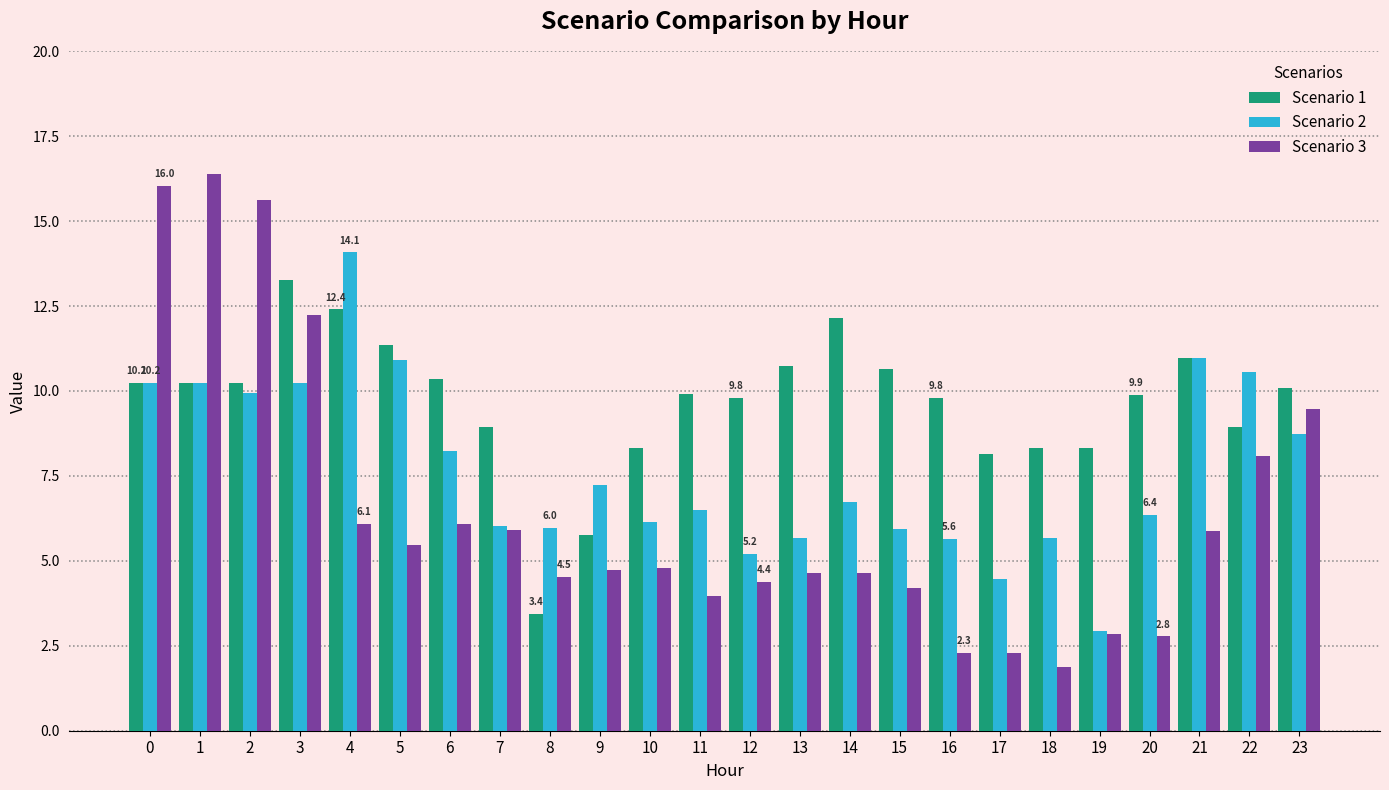

Is it true that Scenario 2 equals 6.5 at 11?

True